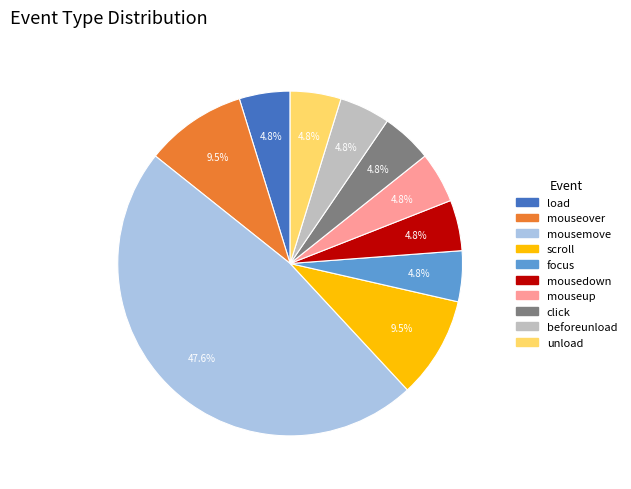

Which slice is the largest?

mousemove